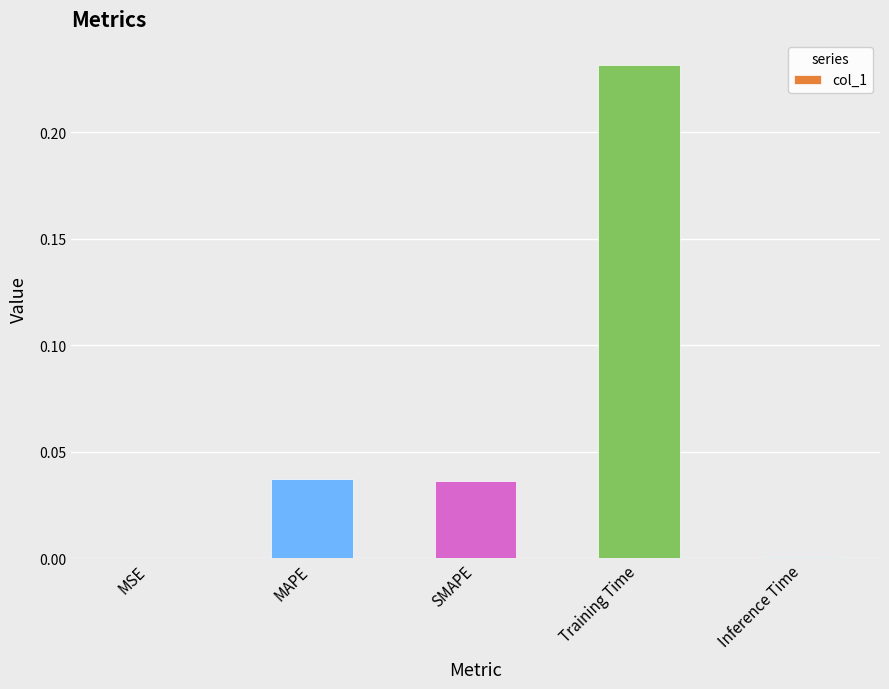

Are the bars grouped side by side (vs. stacked)?

No